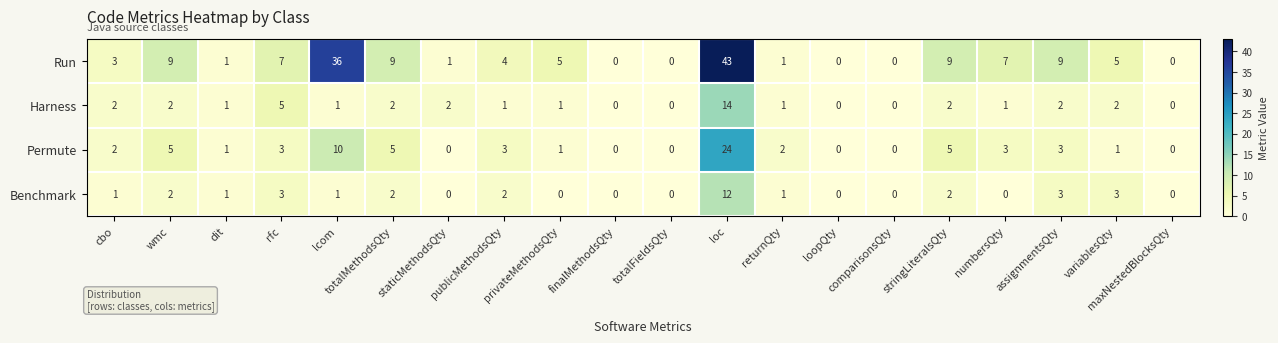

How many series are shown in this chart?

4